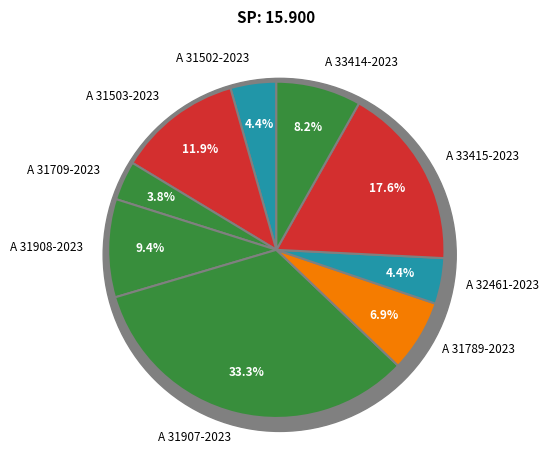

Which slice is the smallest?

A 31709-2023